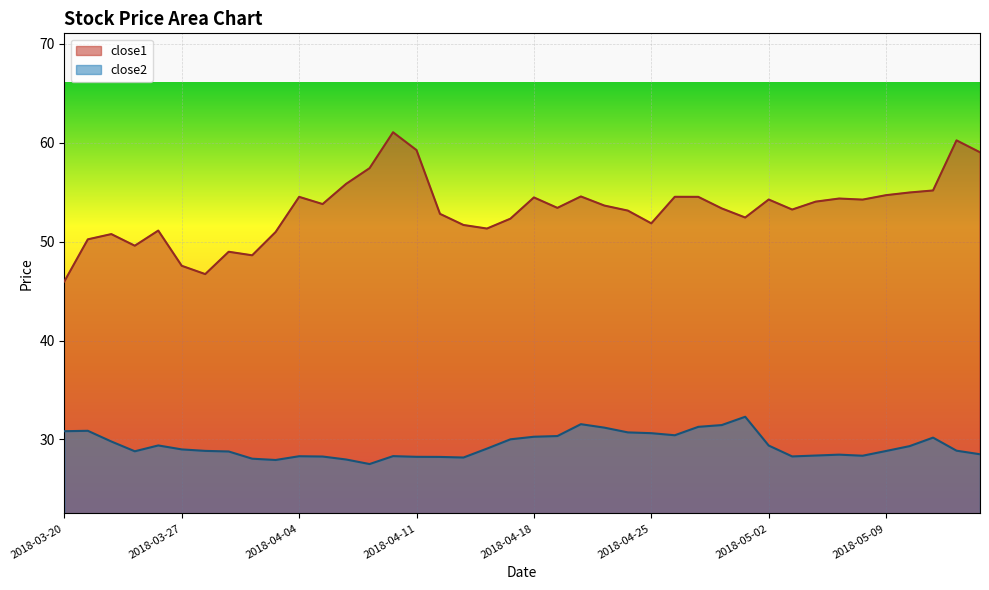

True or false: close1 and close2 intersect in this chart.

False